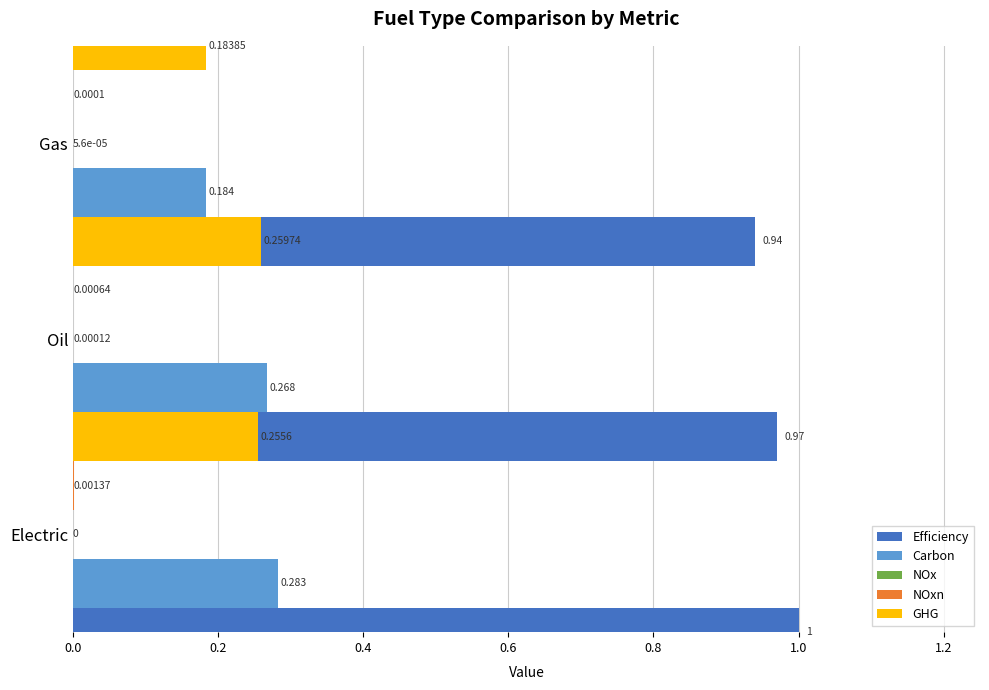

Between 0.0 and 0.4, which series saw the biggest shift?

Carbon